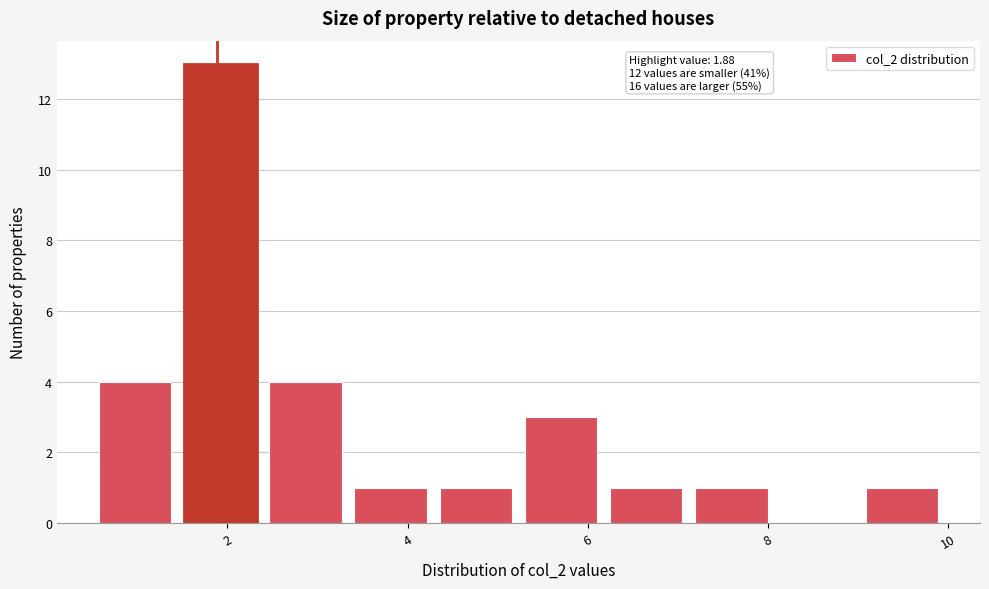

Which range on the x-axis has the tallest bar?

1.4 to 2.4